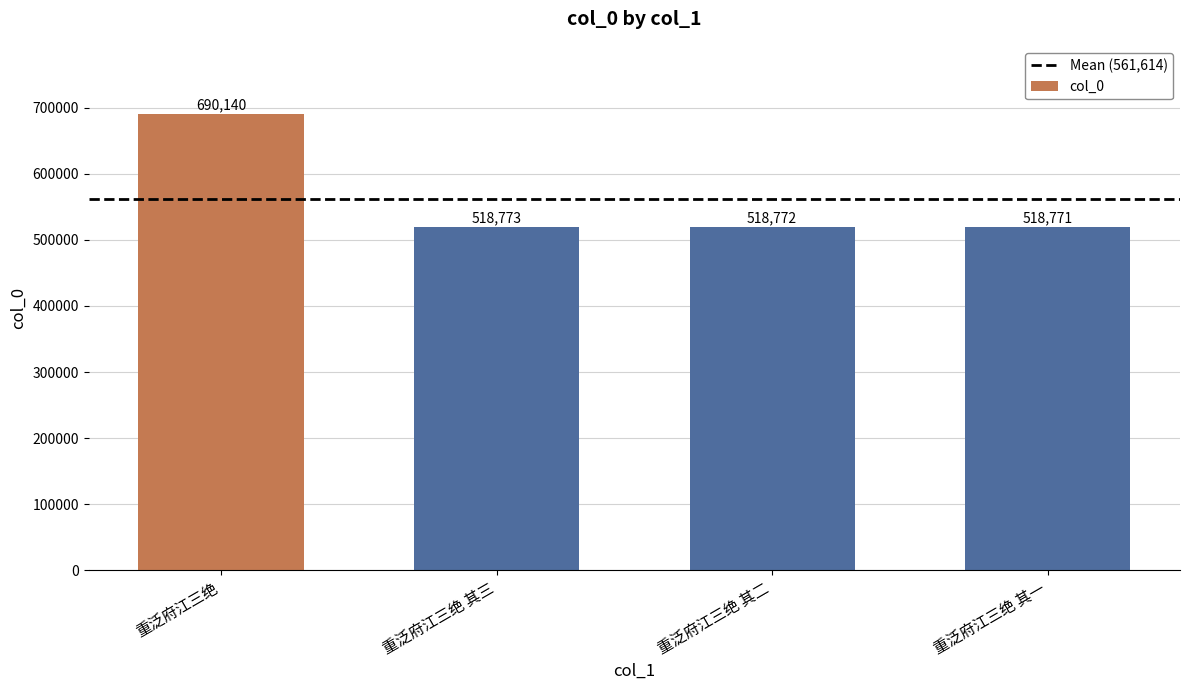

Reading left to right, transcribe all the data shown in this chart.

690140	518773	518772	518771